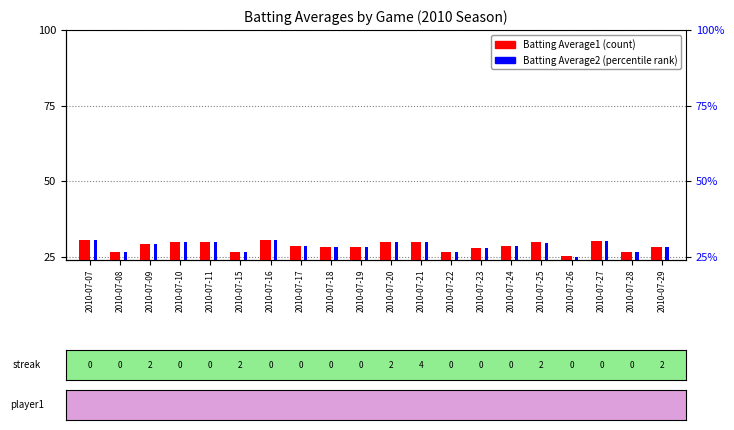

What is the highest value of the Batting Average1 series?

30.5